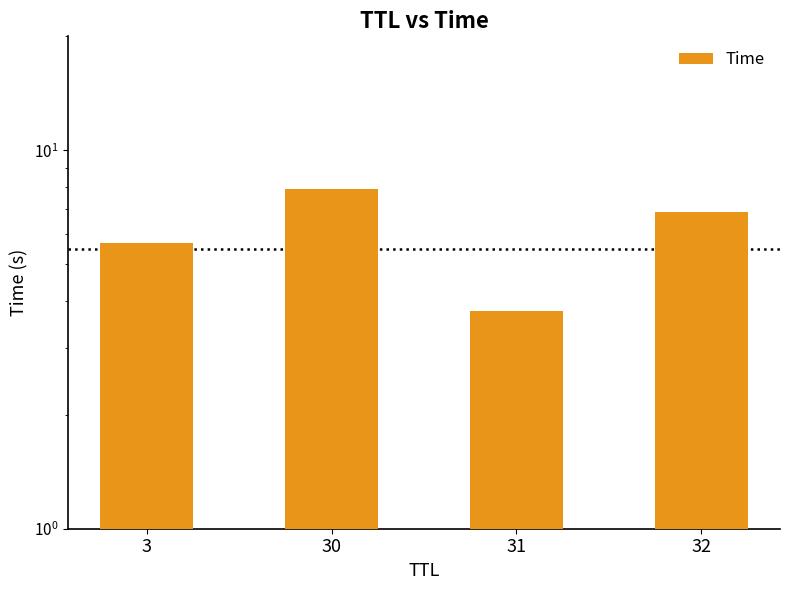

What is the value of the 1st bar from the left?

5.7